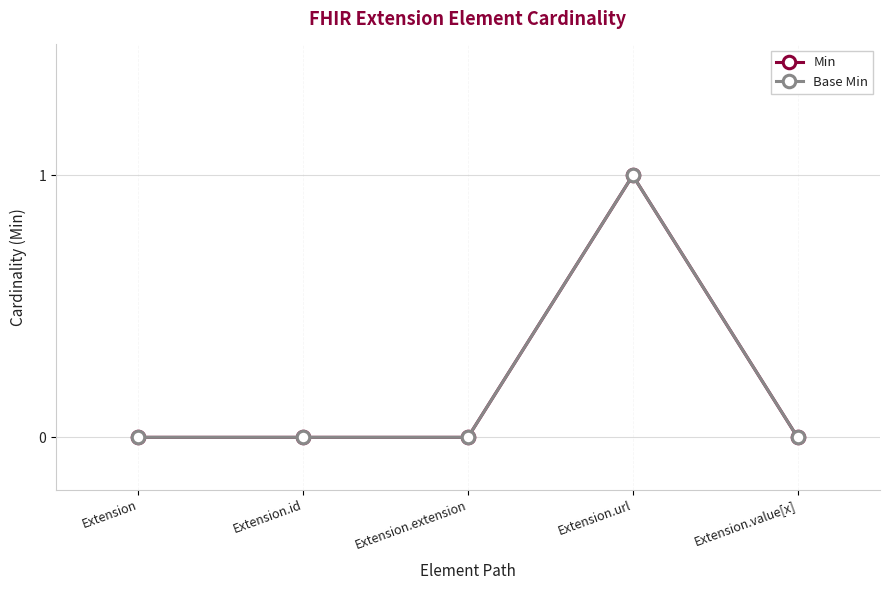

At which category is the sum across all series the highest?

Extension.url